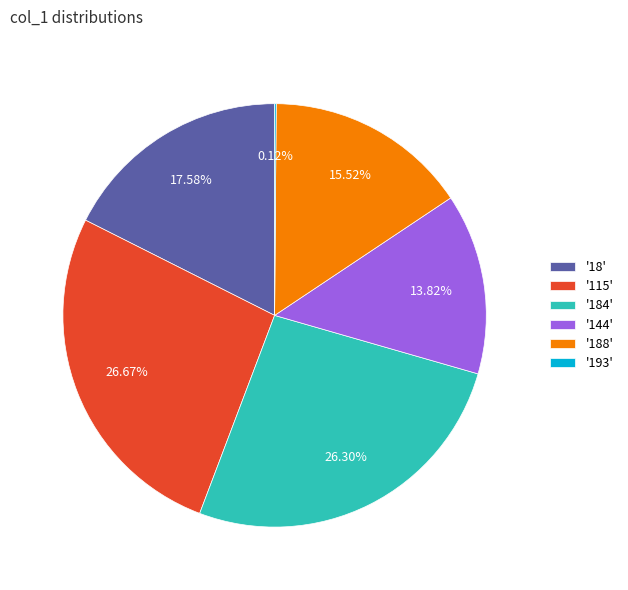

Which has a higher value, '184' or '144'?

'184'